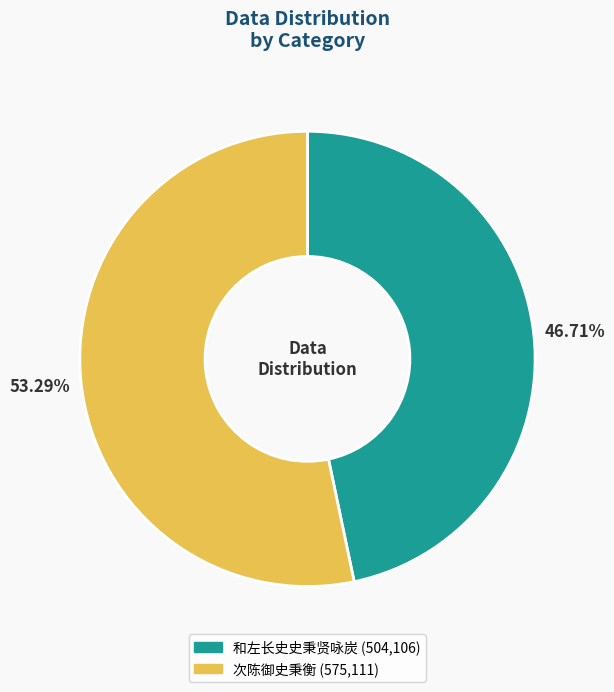

How many segments does this pie chart have?

2